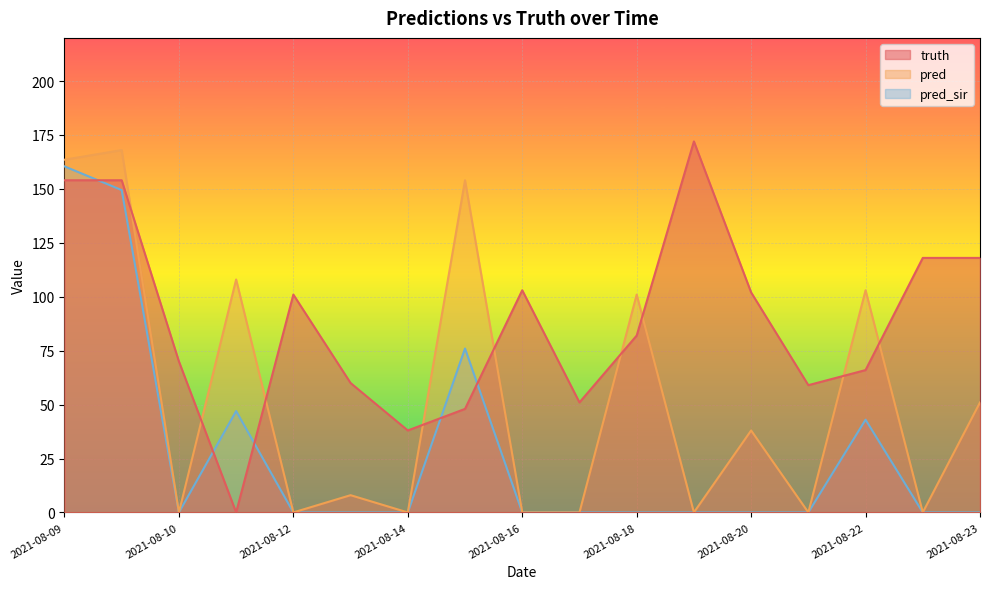

At which category is the sum across all series the highest?

2021-08-09